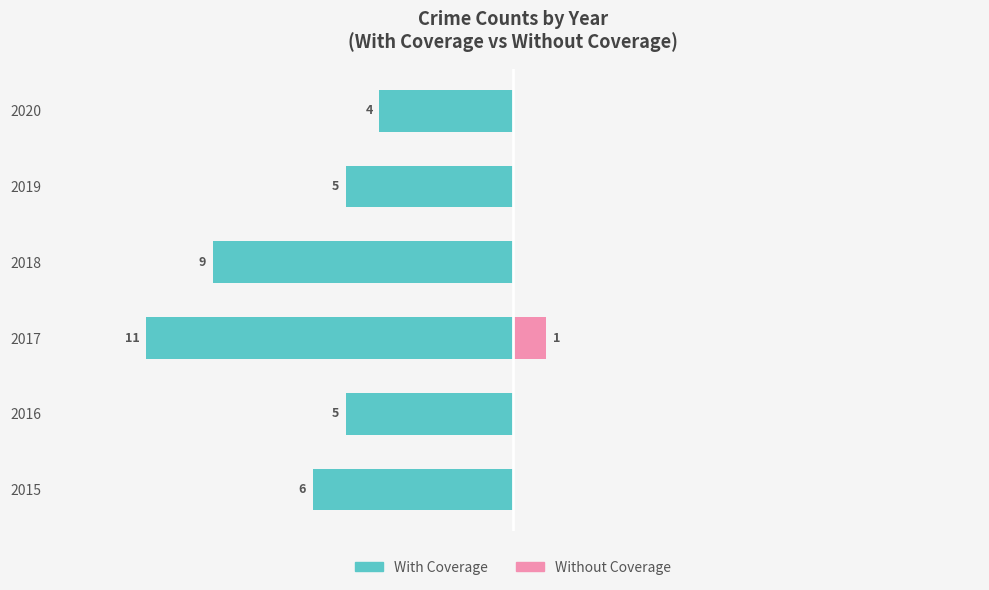

What is the difference between the highest and lowest values at 2019?

5